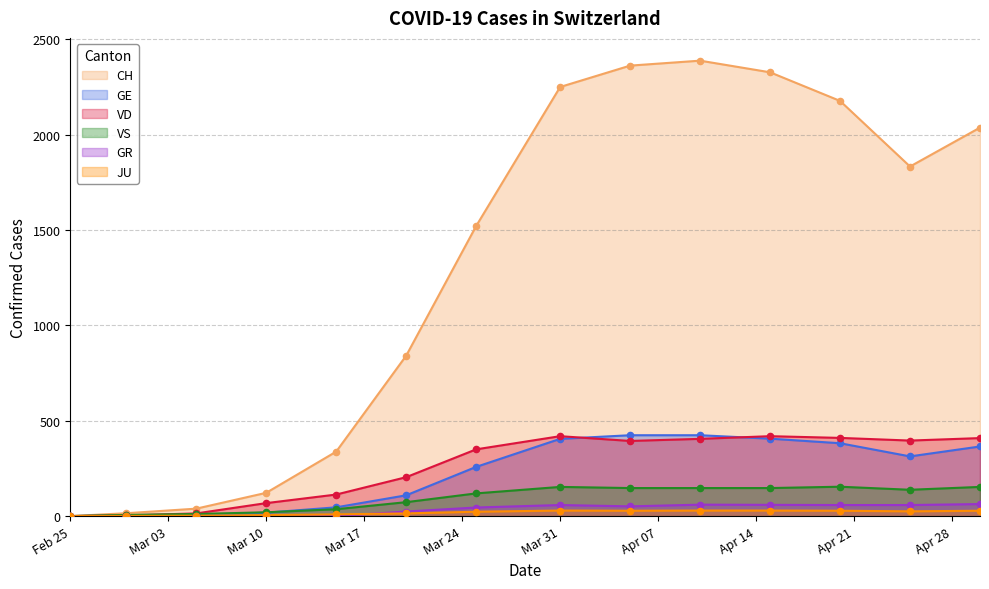

At how many categories does at least one series exceed 1235?

8